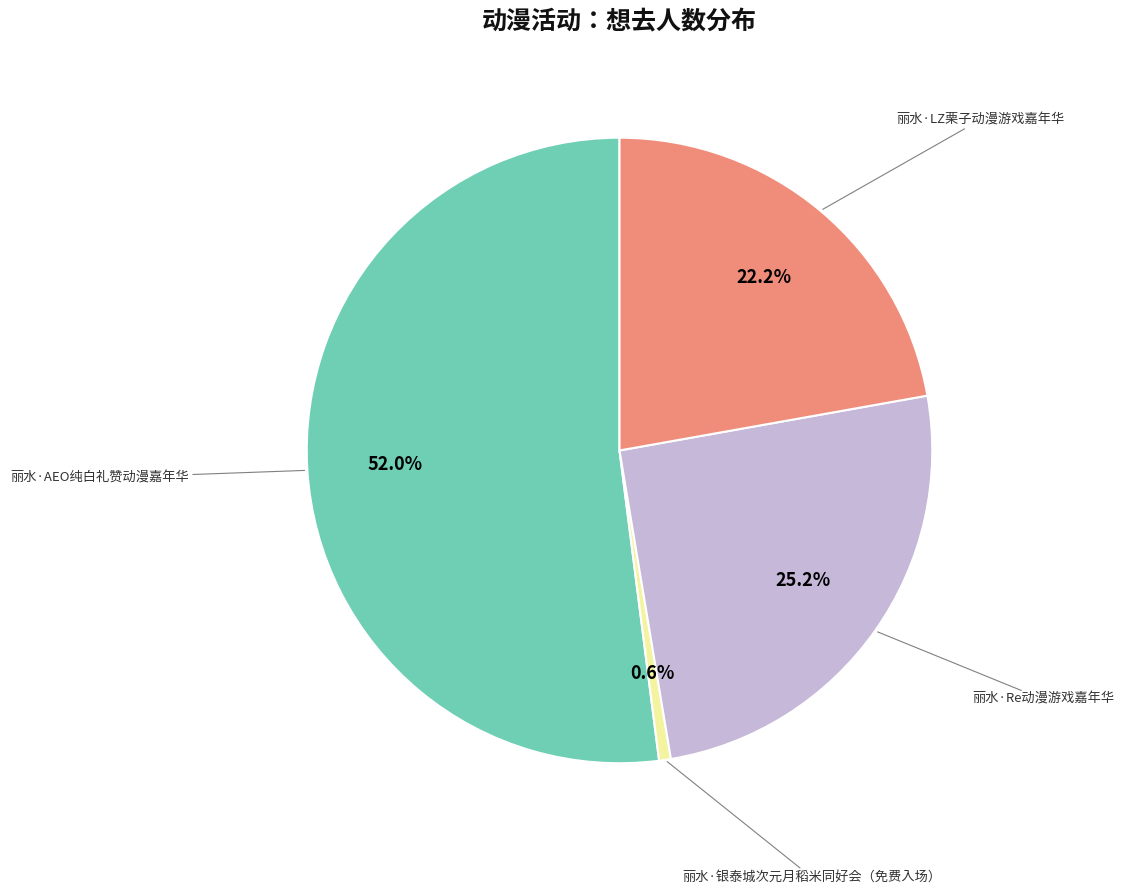

Does any single category account for the majority?

Yes